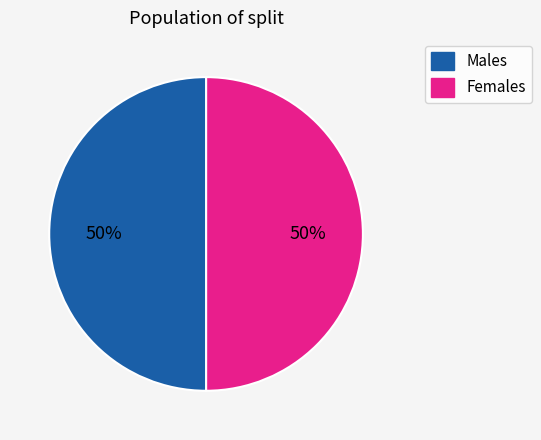

How many slices are in this pie chart?

2